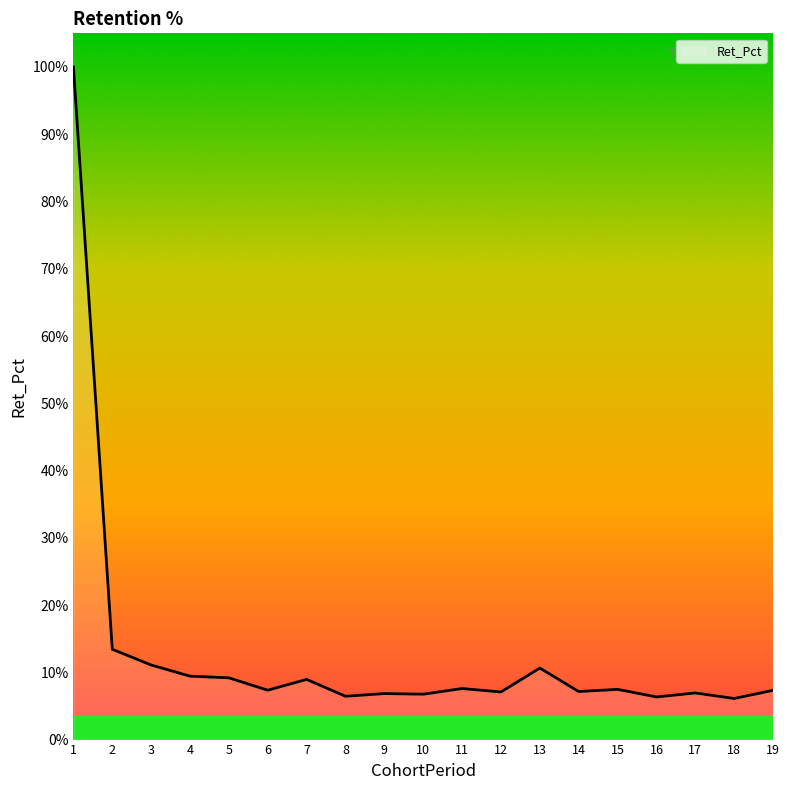

What is the ratio of the value at 6 to the value at 19?

1.0